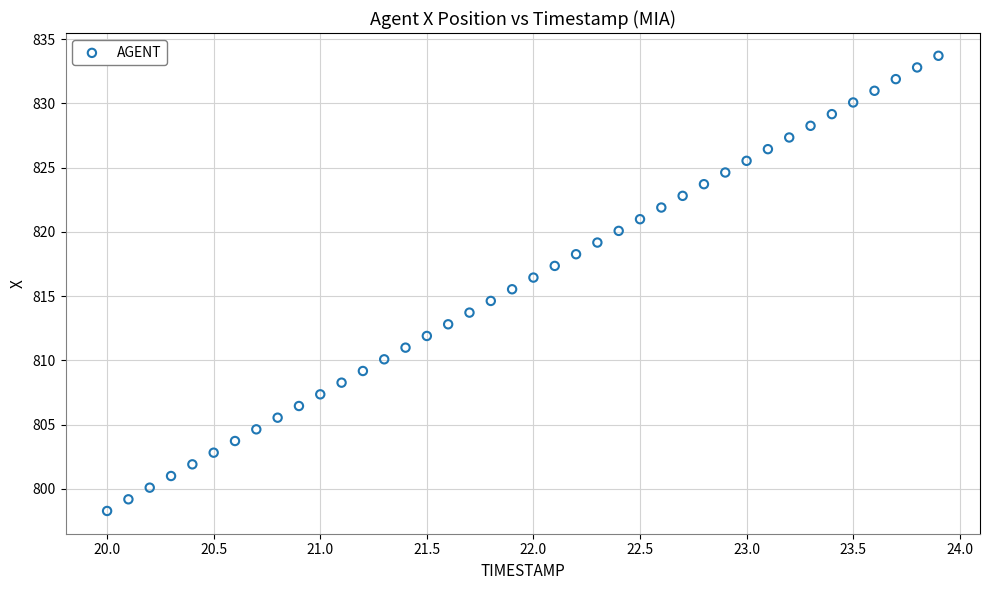

What is the range of X values (max minus min)?

3.9